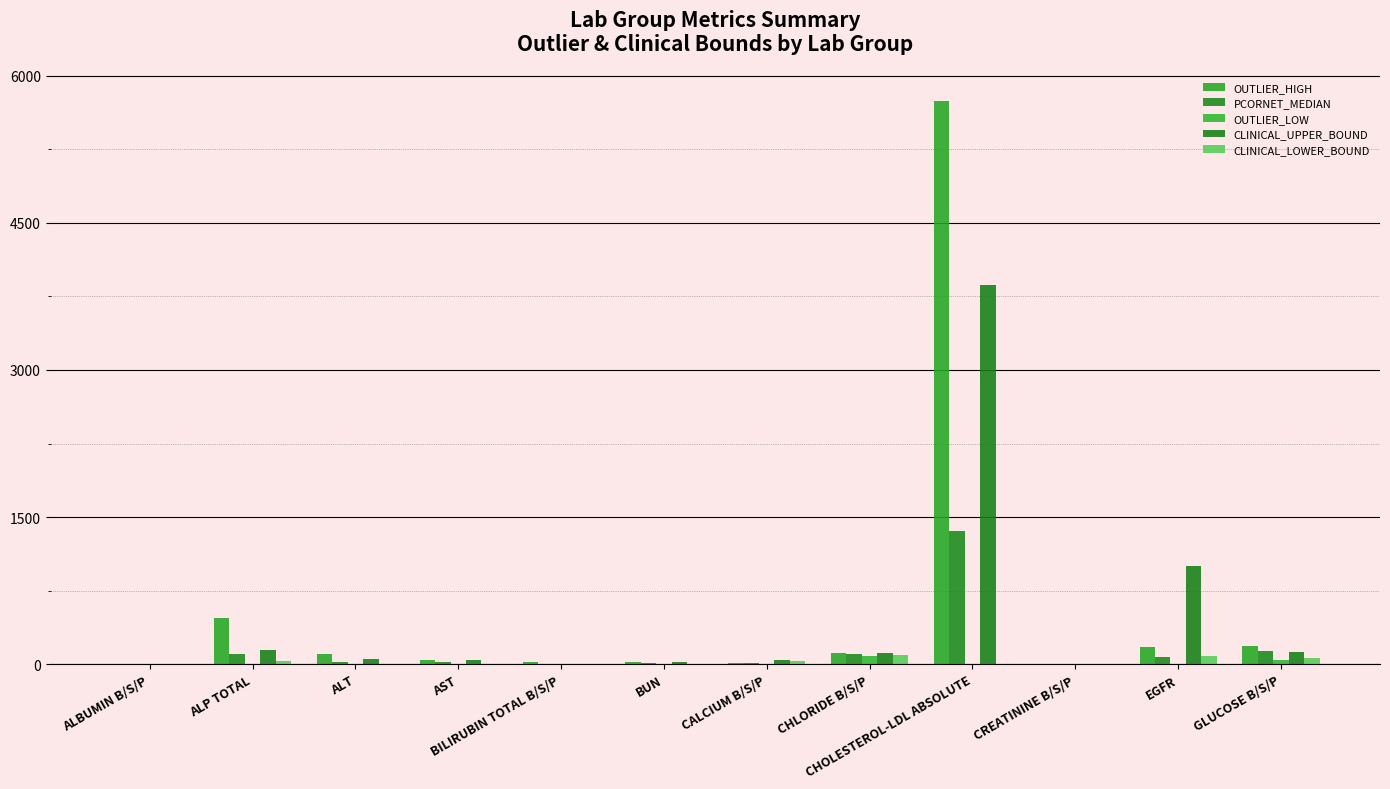

What is the sum of the CLINICAL_UPPER_BOUND values at ALBUMIN B/S/P and BUN?

29.4